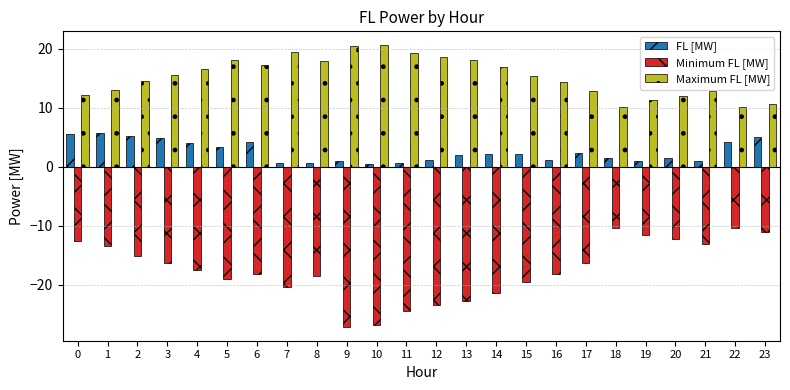

What is the maximum value shown in the chart?

20.6